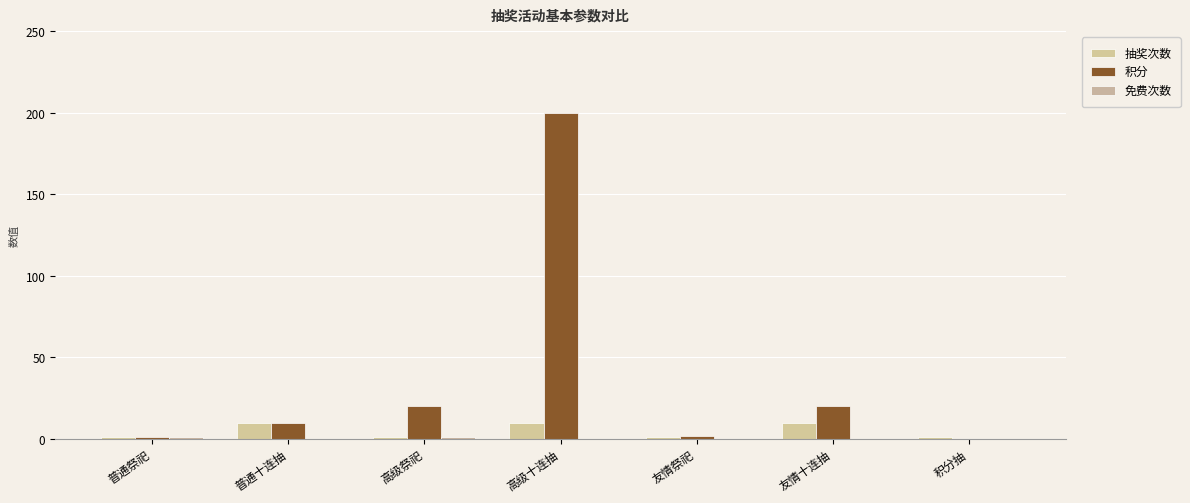

How many values in the 抽奖次数 series exceed 1?

3